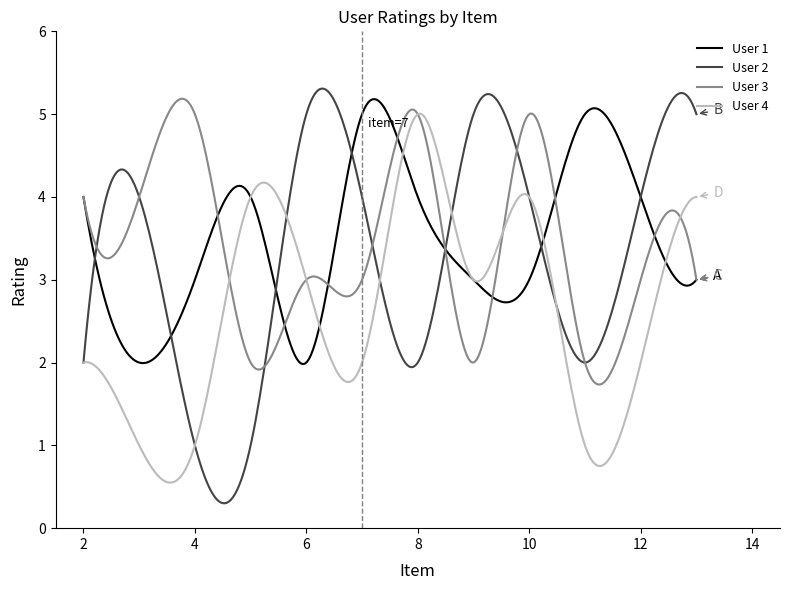

Which series has the widest spread of values?

User 2